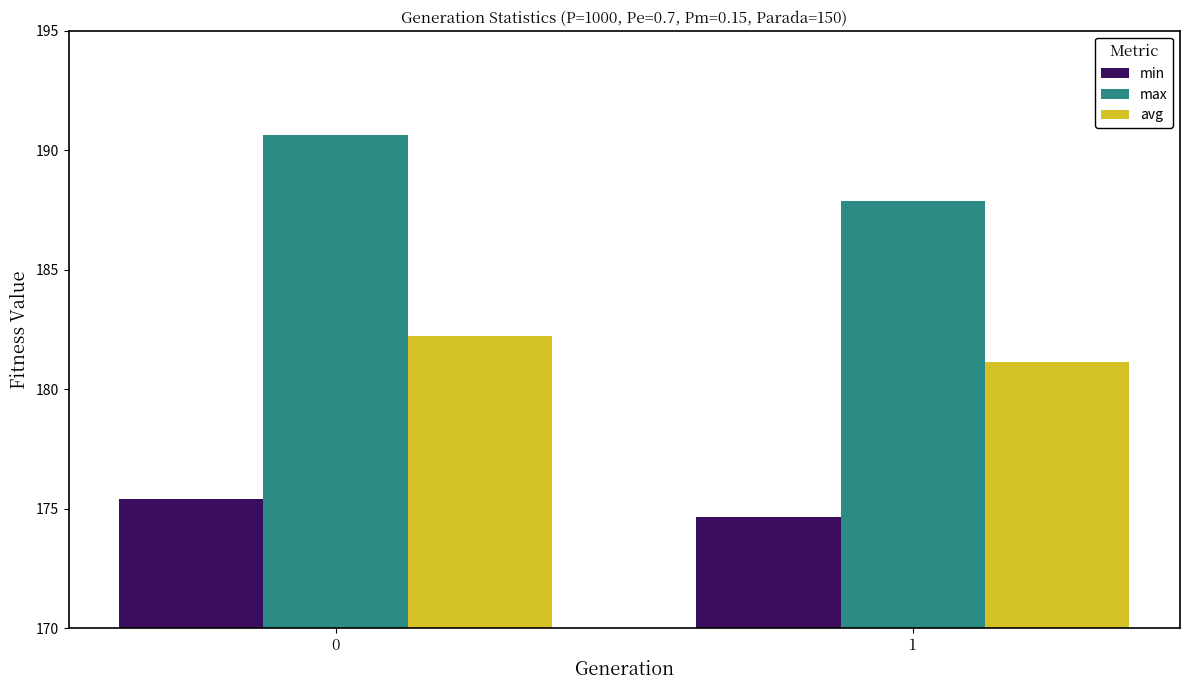

What is the difference between the maximum and minimum values in the min series?

0.8